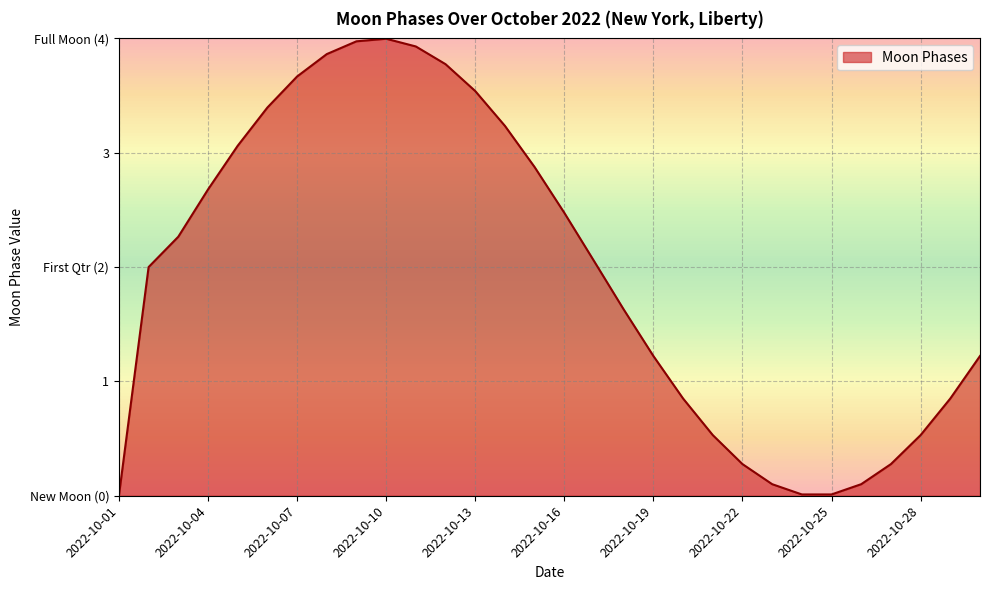

Does the chart have visible grid lines?

Yes